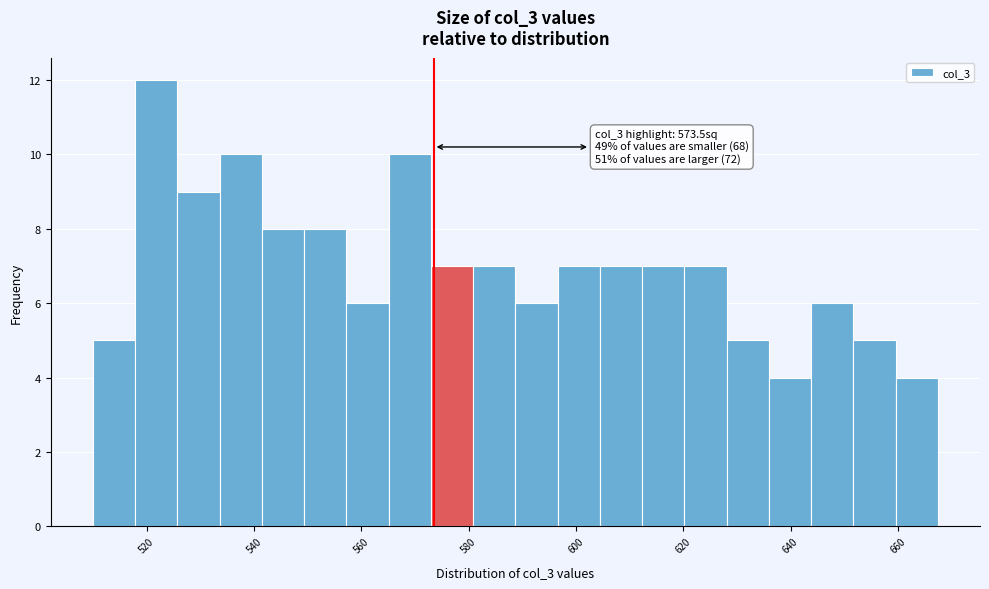

Read against the x-axis, roughly where is the centre of the tallest bar?

522